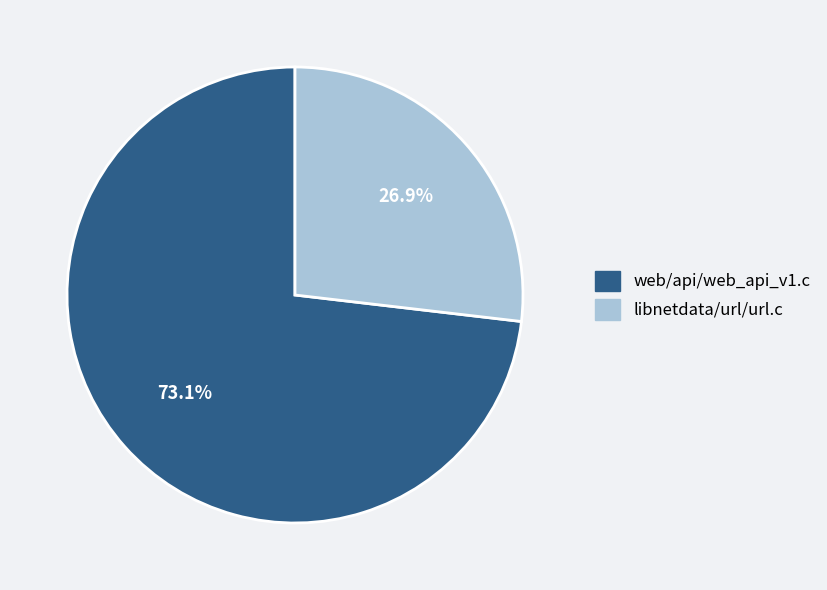

Does any single category account for the majority?

Yes